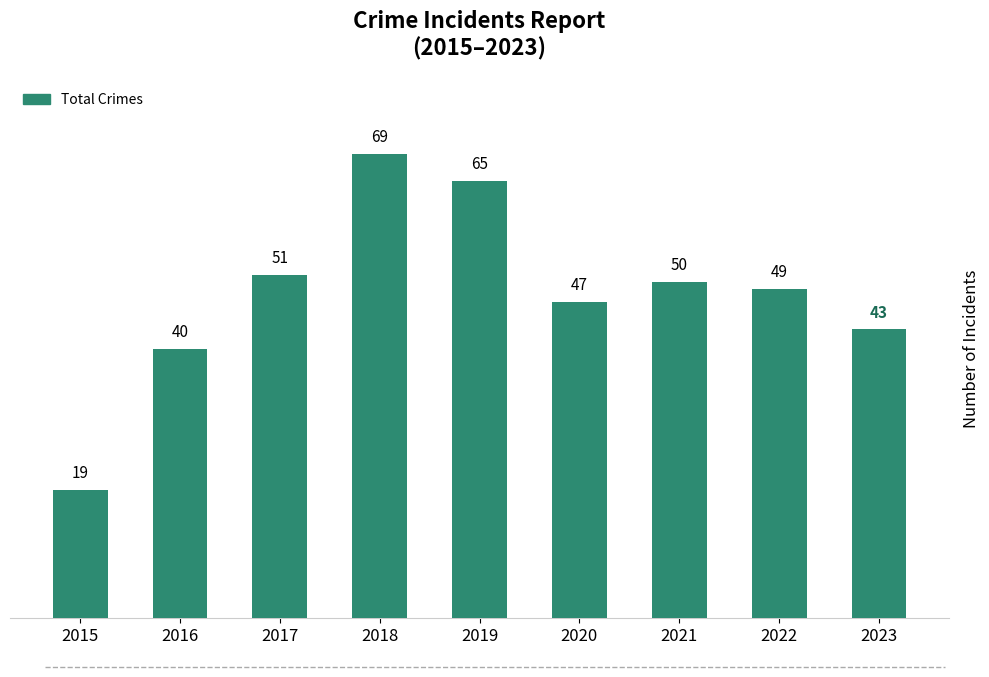

Rank the categories by value from highest to lowest.

2018, 2019, 2017, 2021, 2022, 2020, 2023, 2016, 2015